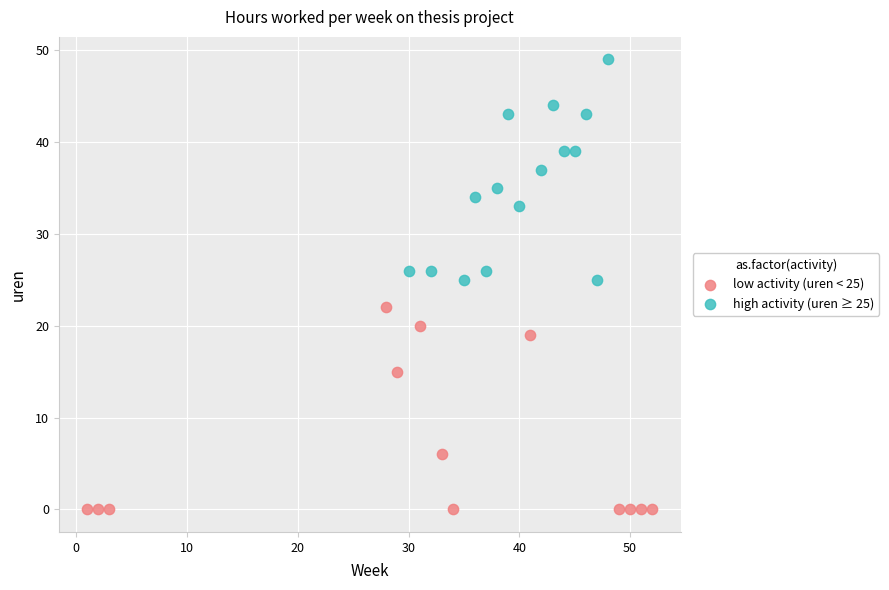

Which series contains the lowest Y value?

low activity (uren < 25)